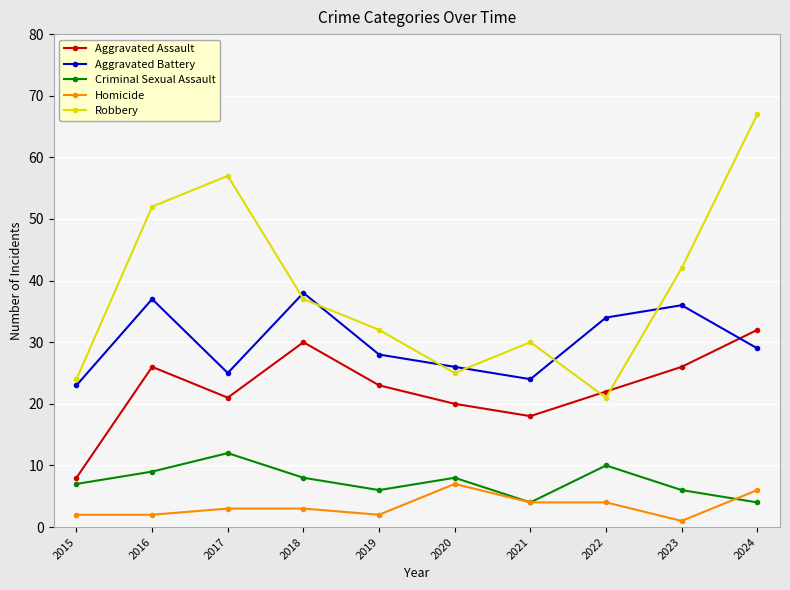

Where is the first local minimum for Aggravated Battery?

2017